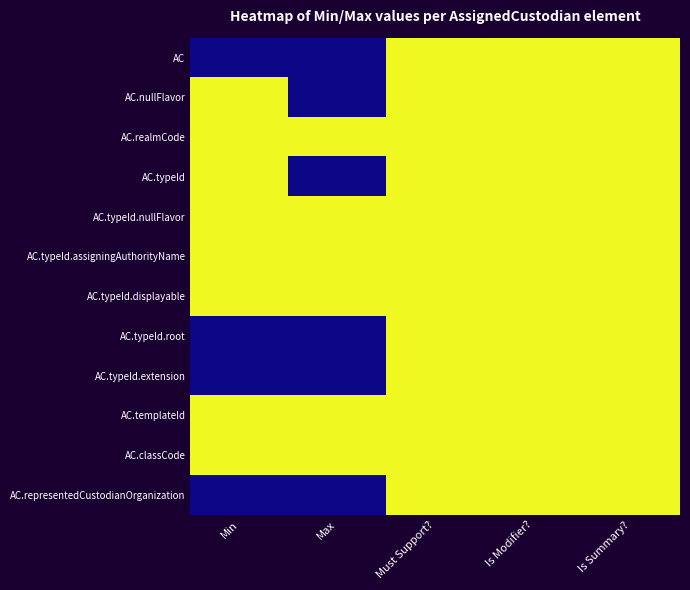

Which has a higher value, Is Summary? or Is Modifier??

Is Summary?